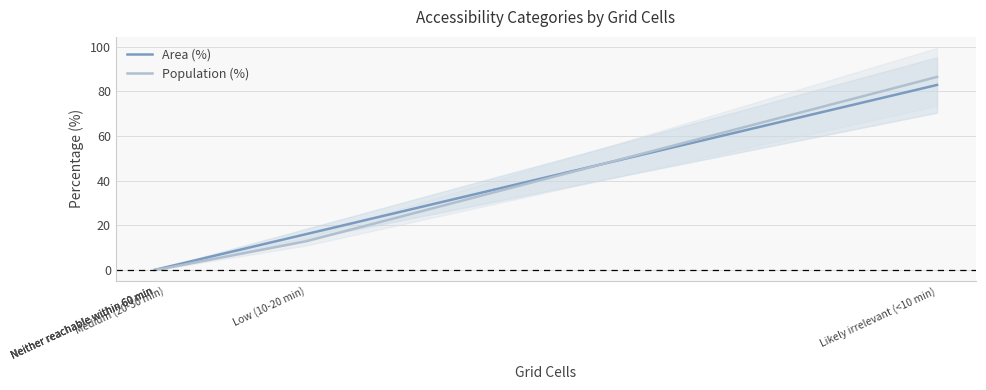

Which series has the largest total across all categories?

Area (%)